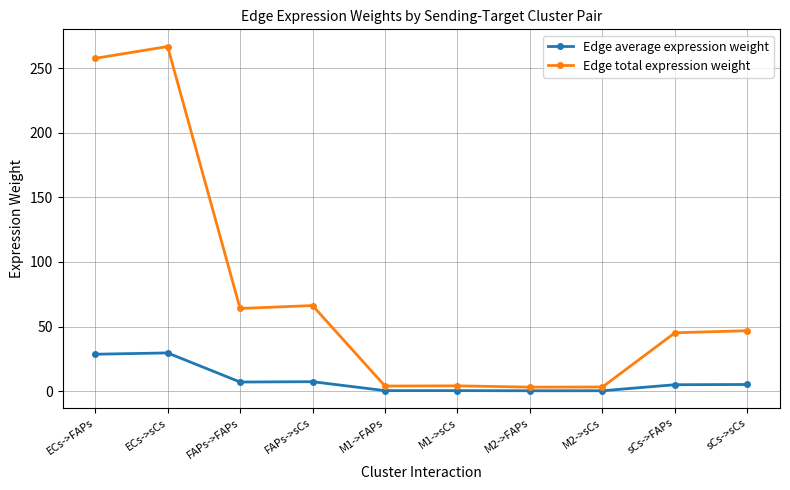

What is the total value across all series at ECs->FAPs?

286.1